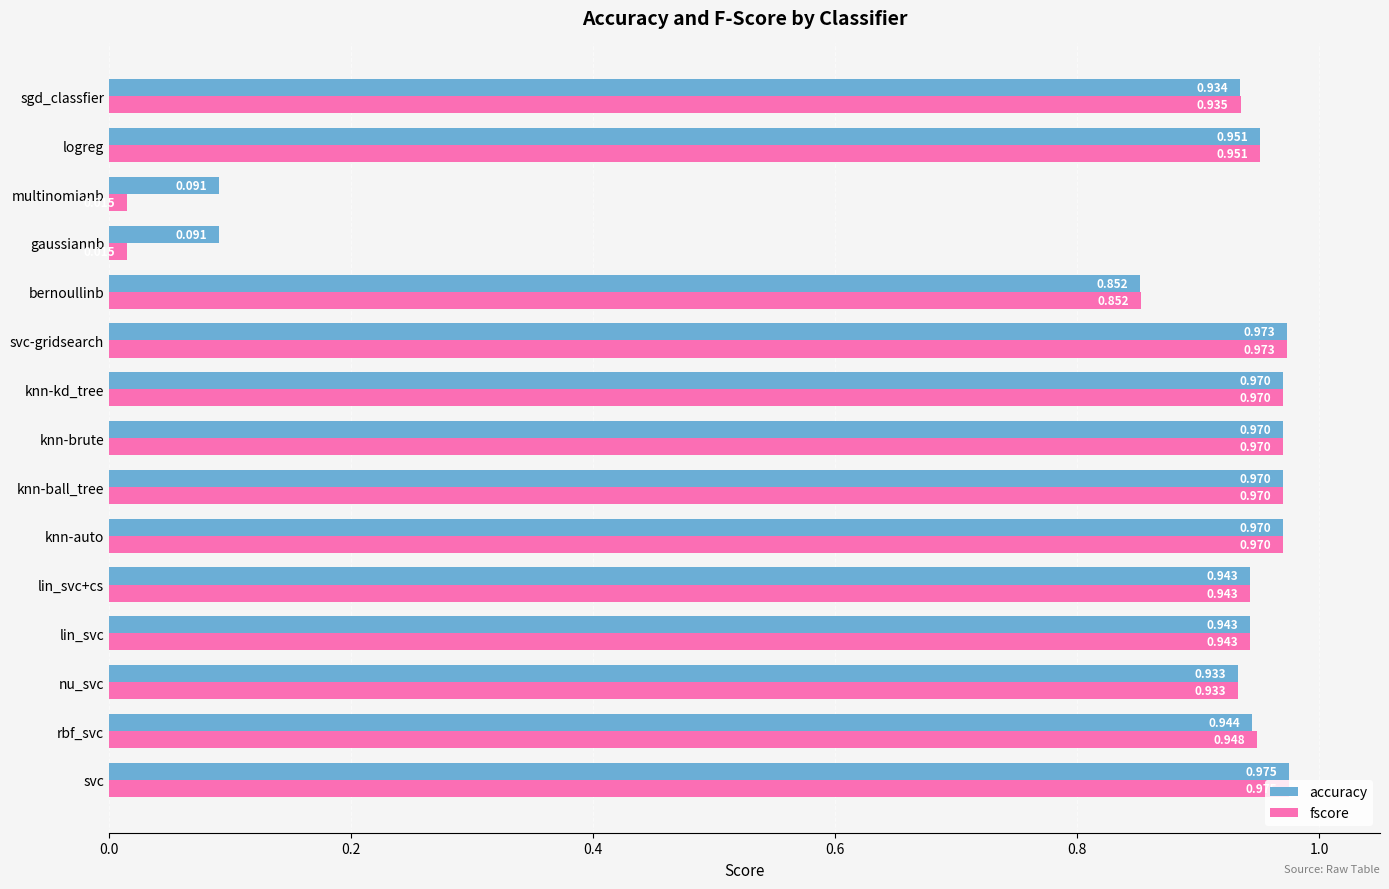

Rank the series by their average value, from highest to lowest.

accuracy, fscore